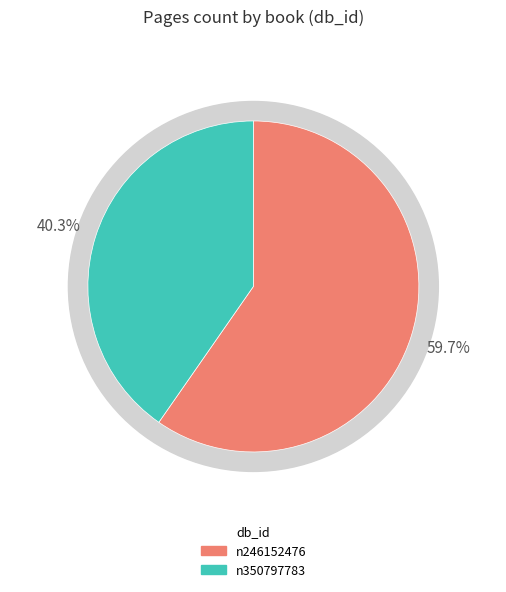

The n350797783 slice represents 32% of the pie. True or false?

False